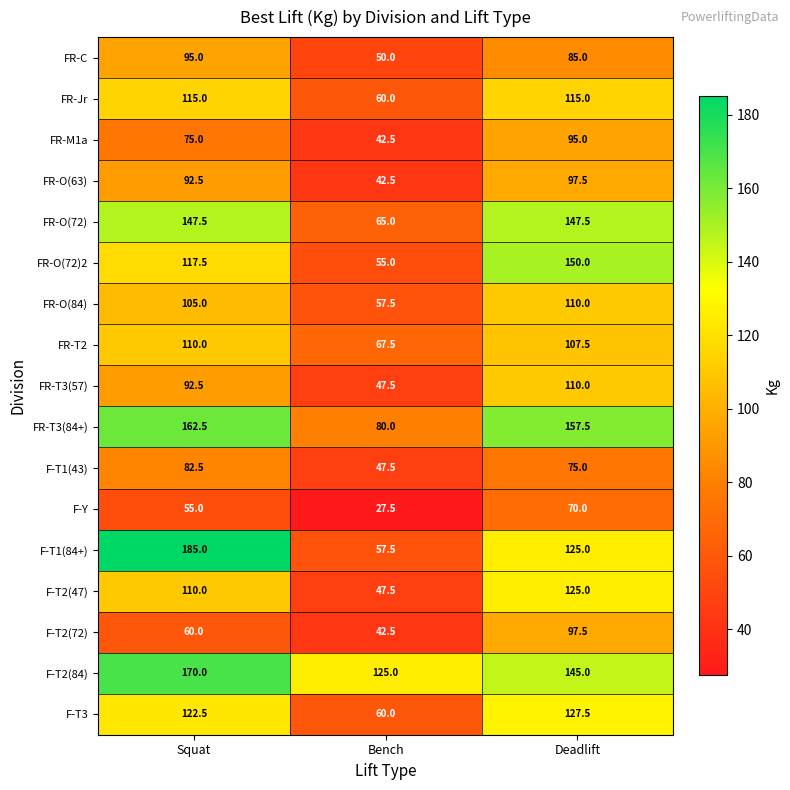

At which category is the sum across all series the highest?

Deadlift